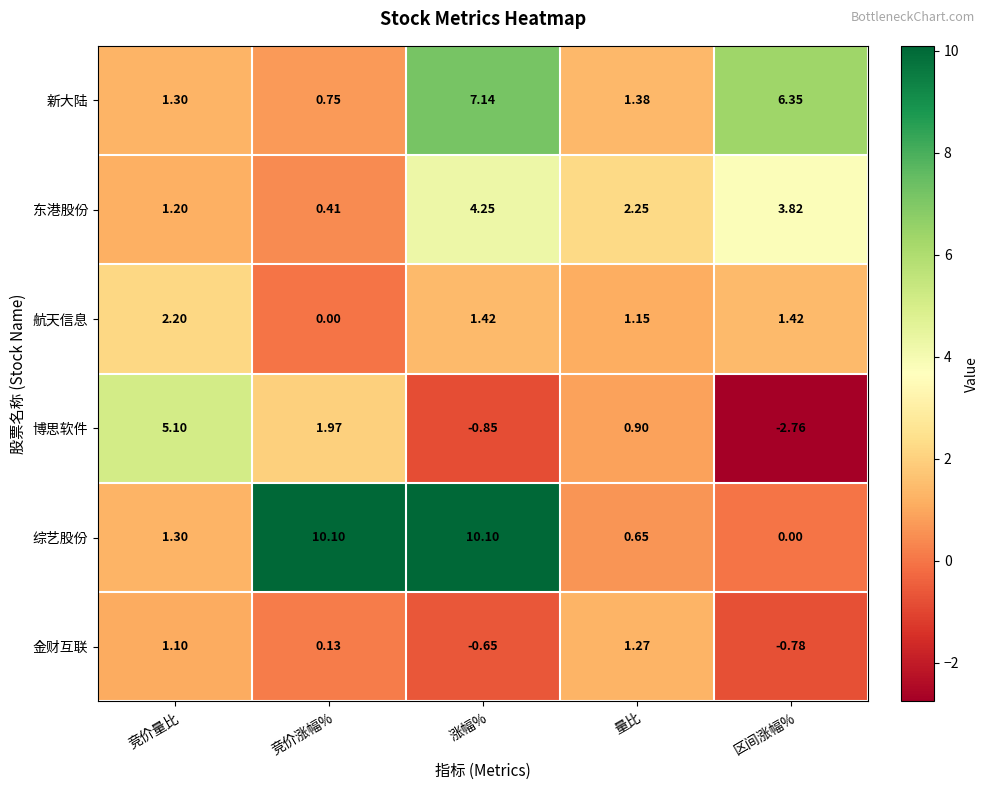

Which label corresponds to the smallest value in the chart?

区间涨幅%